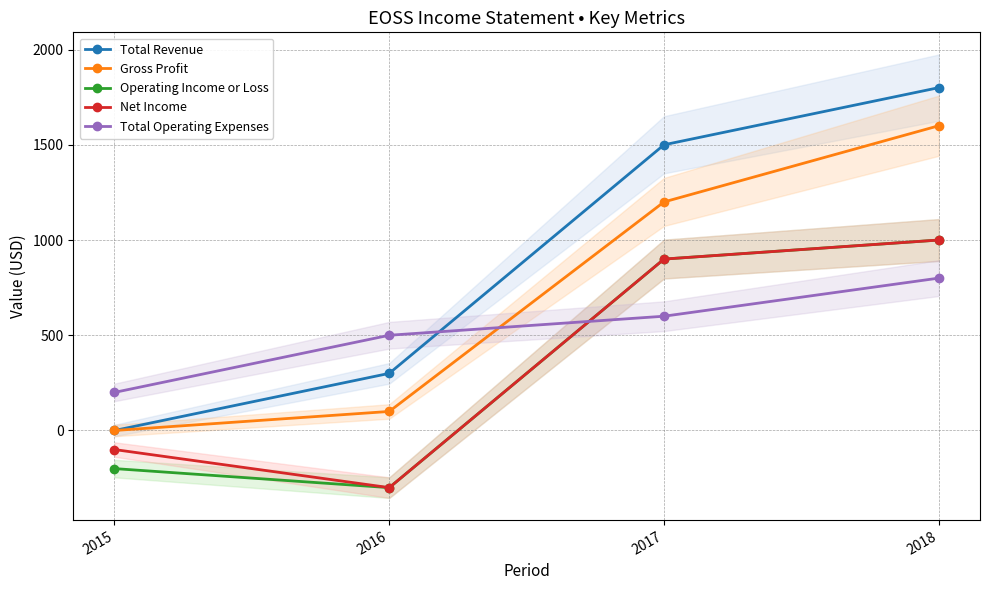

Is this an area chart (filled region under the line)?

No